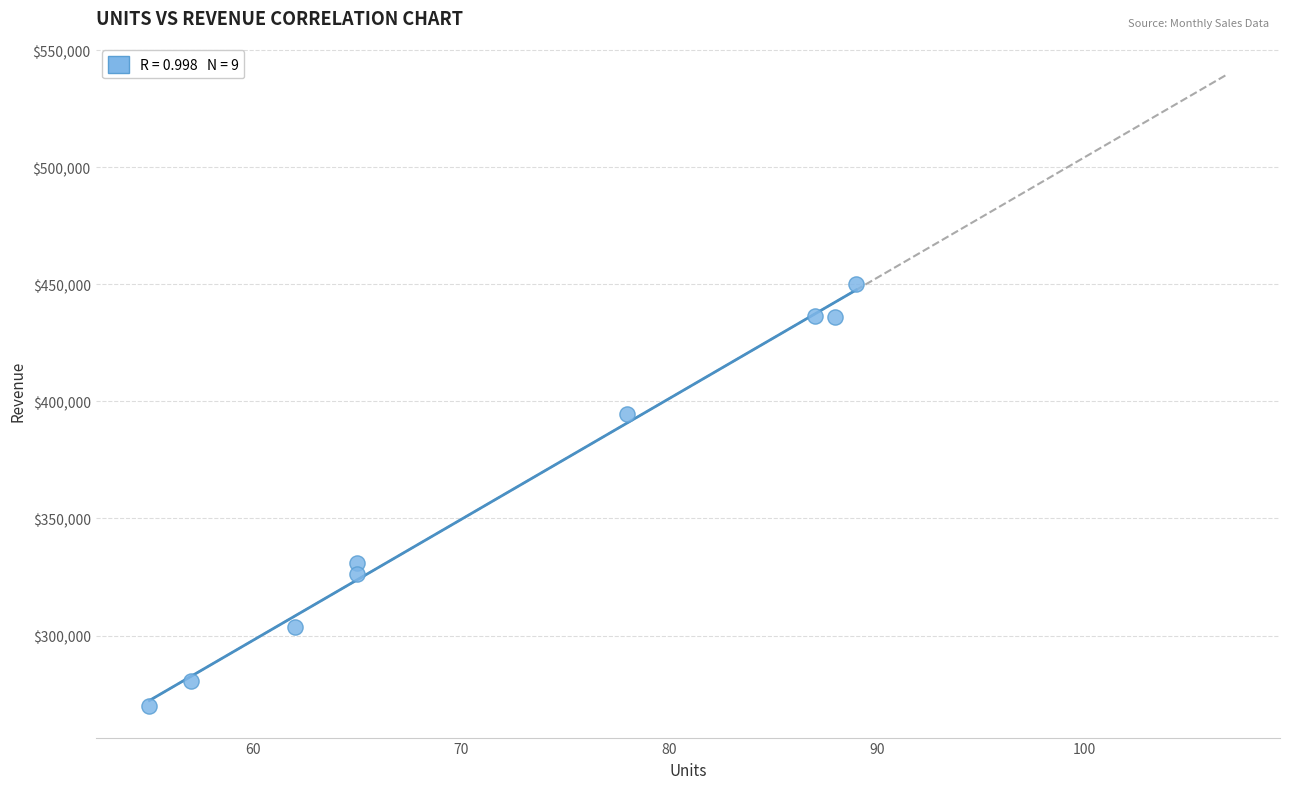

What Y value in the scatter plot is closest to 359979?

330915